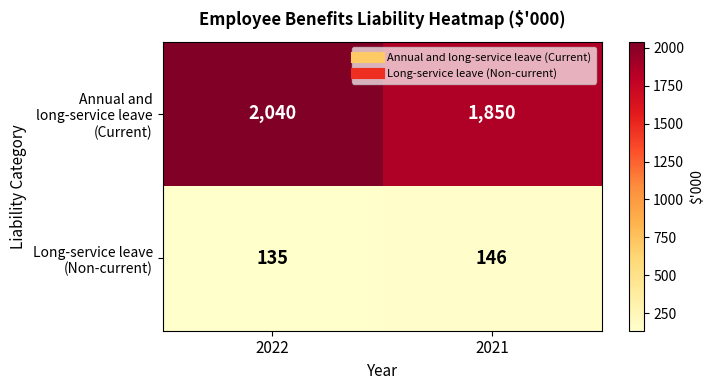

At how many categories does at least one series exceed 403?

2